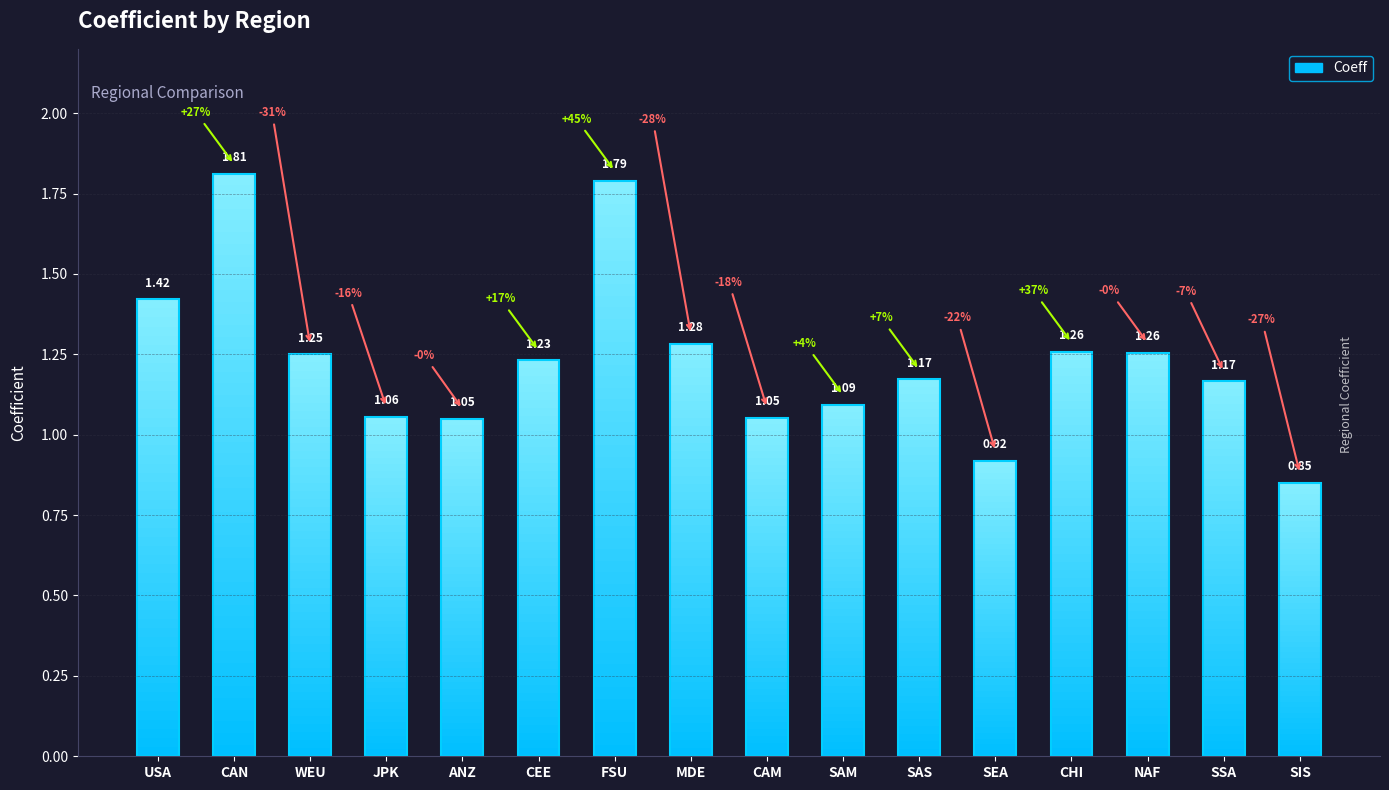

What is the change in value from SAM to SIS?

-0.2